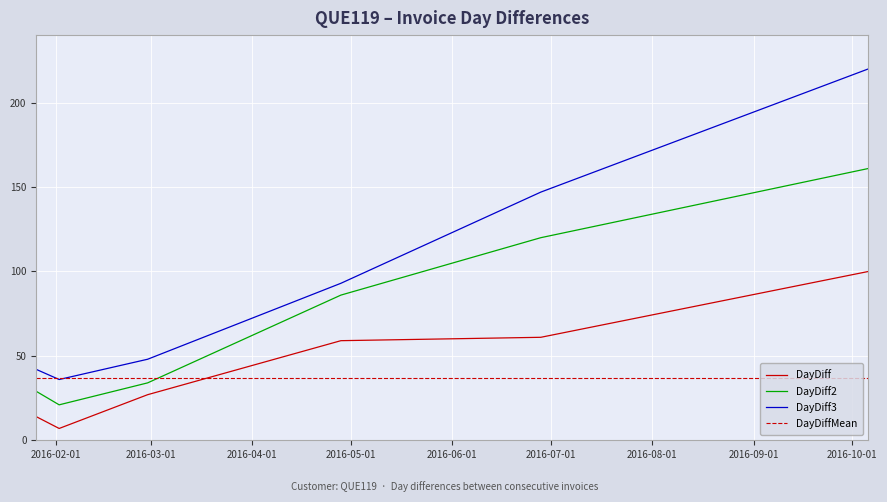

What is the maximum value for DayDiff2?

161